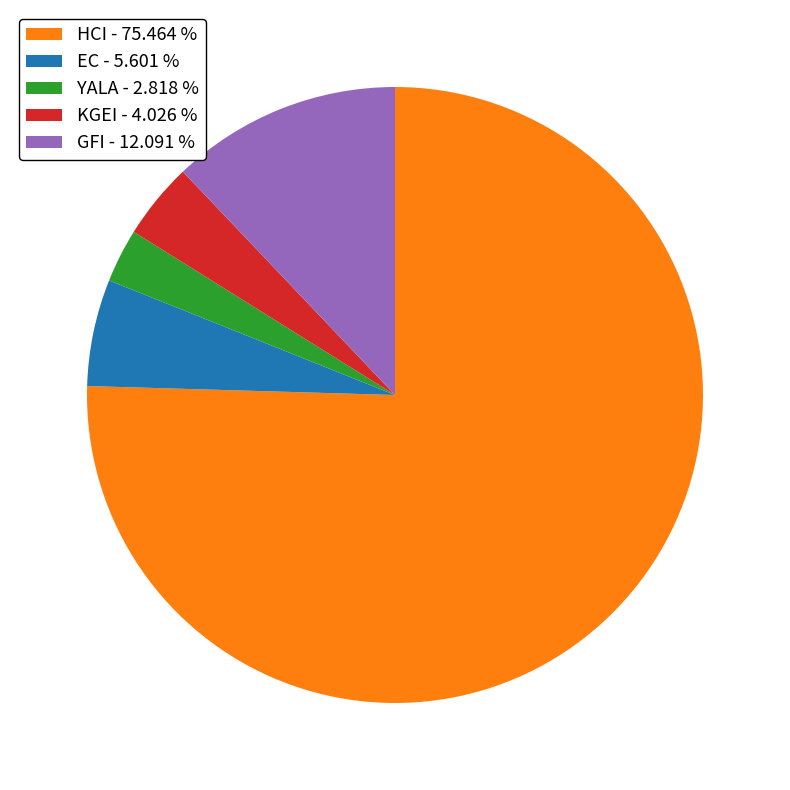

Which slice represents more than half of the pie?

HCI